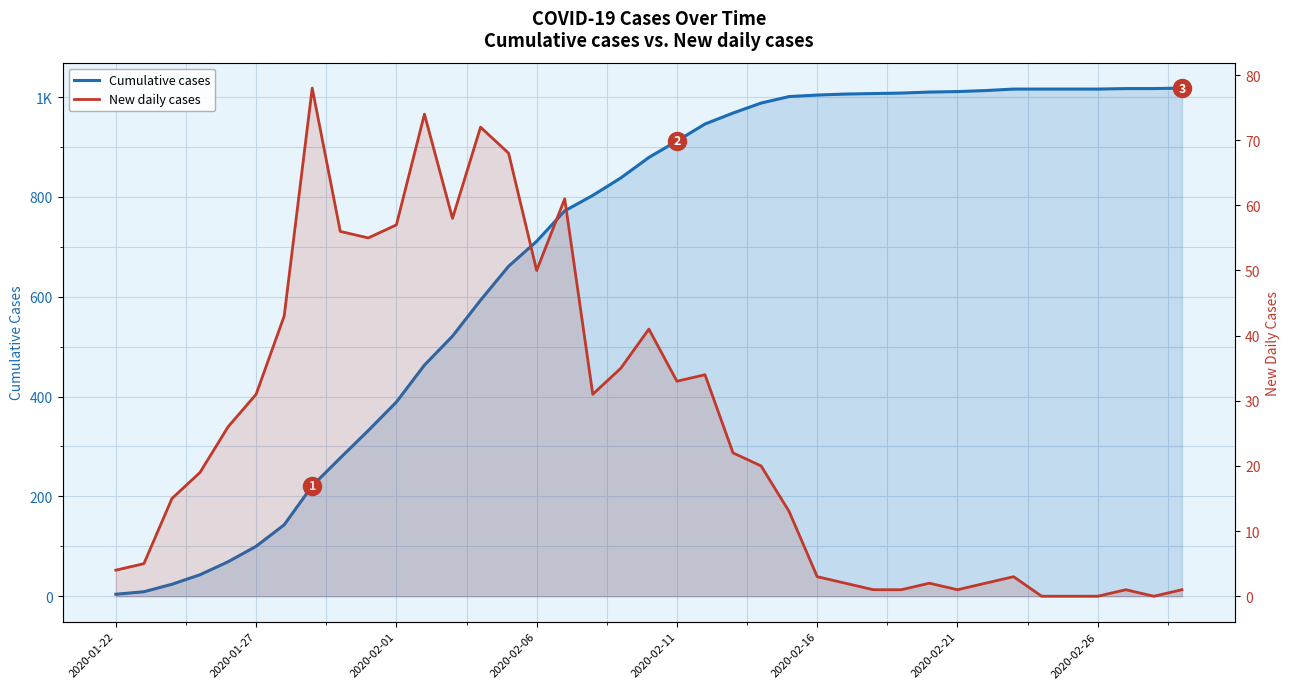

True or false: Cumulative cases and New daily cases intersect in this chart.

False